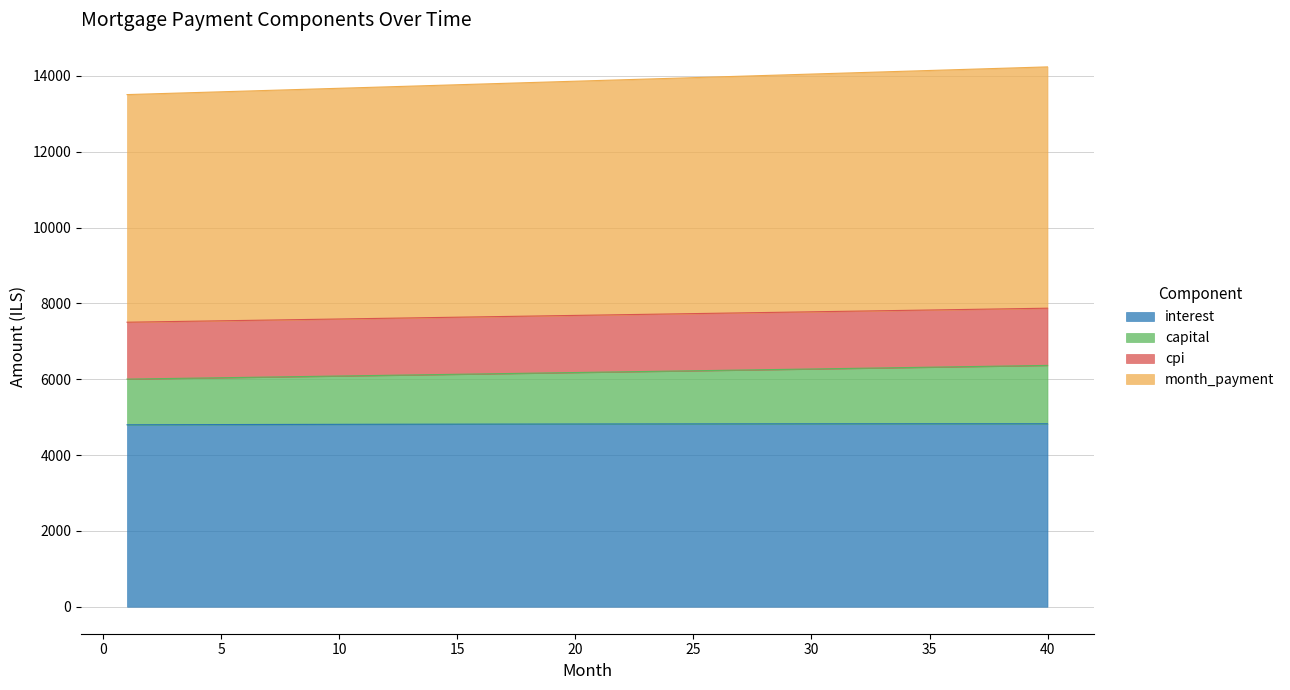

What is the difference between the maximum and second lowest values in the capital series?

352.4